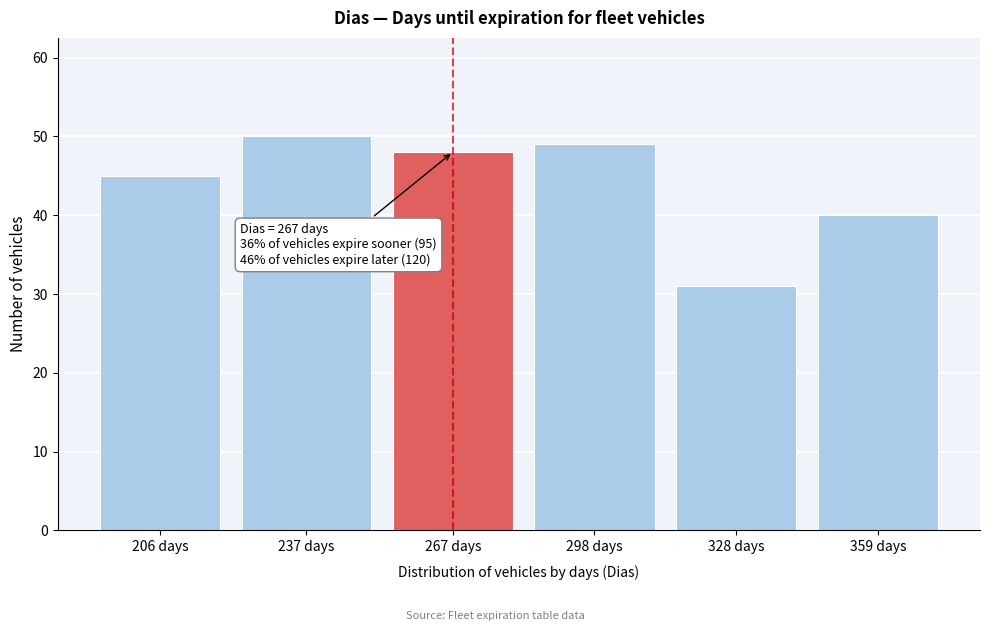

Reading right to left, what are all the values shown in this chart?

40	31	49	48	50	45